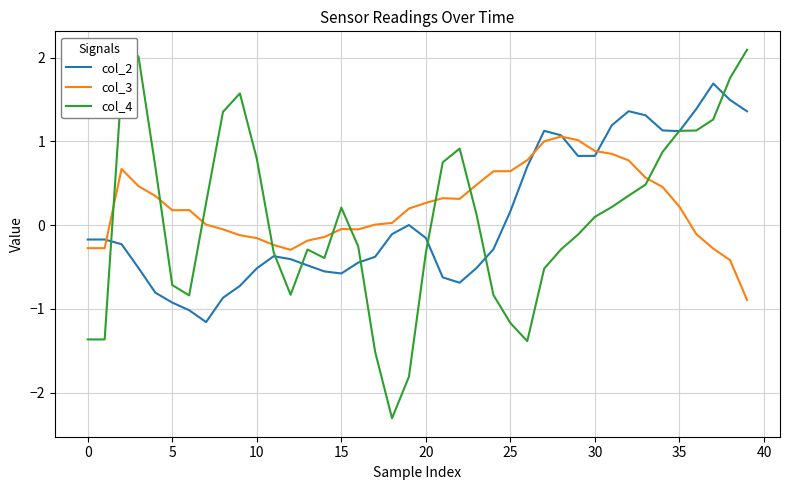

True or false: col_4 and col_3 intersect in this chart.

True